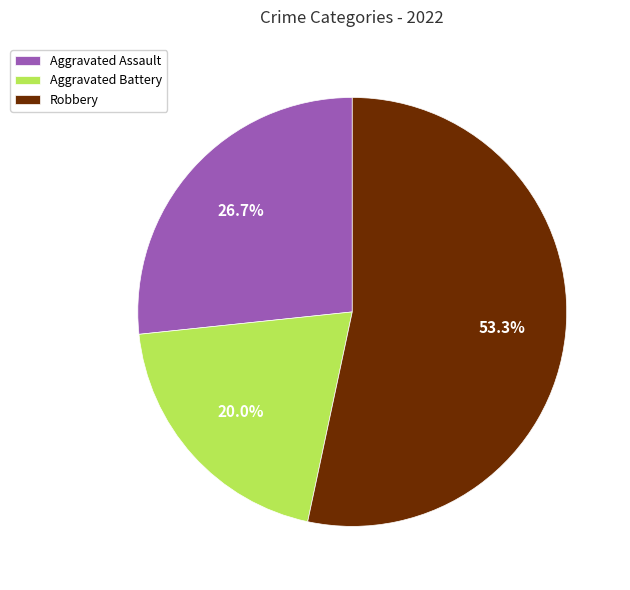

How many slices are in this pie chart?

3